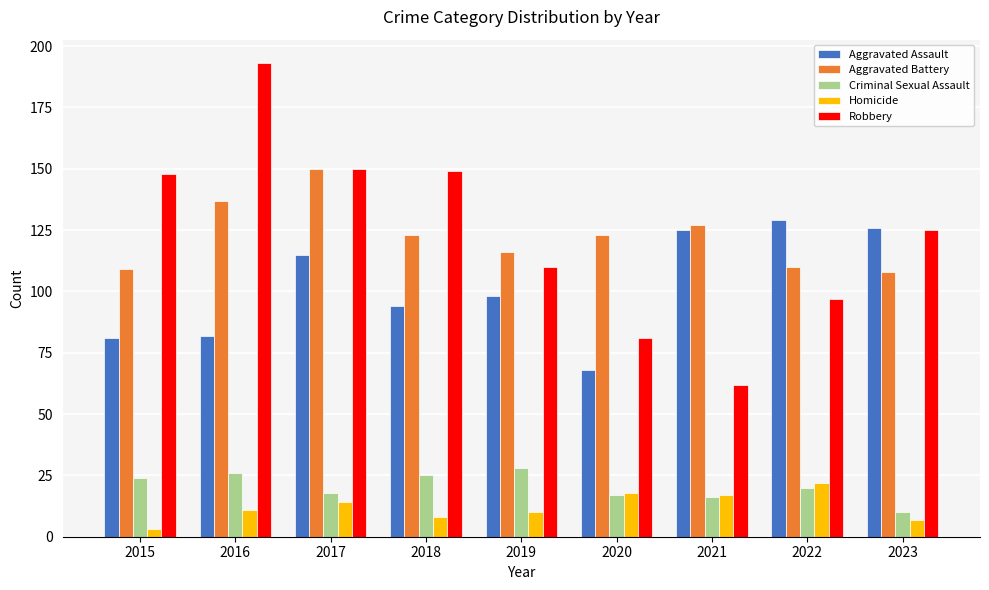

How many series are shown in this chart?

5